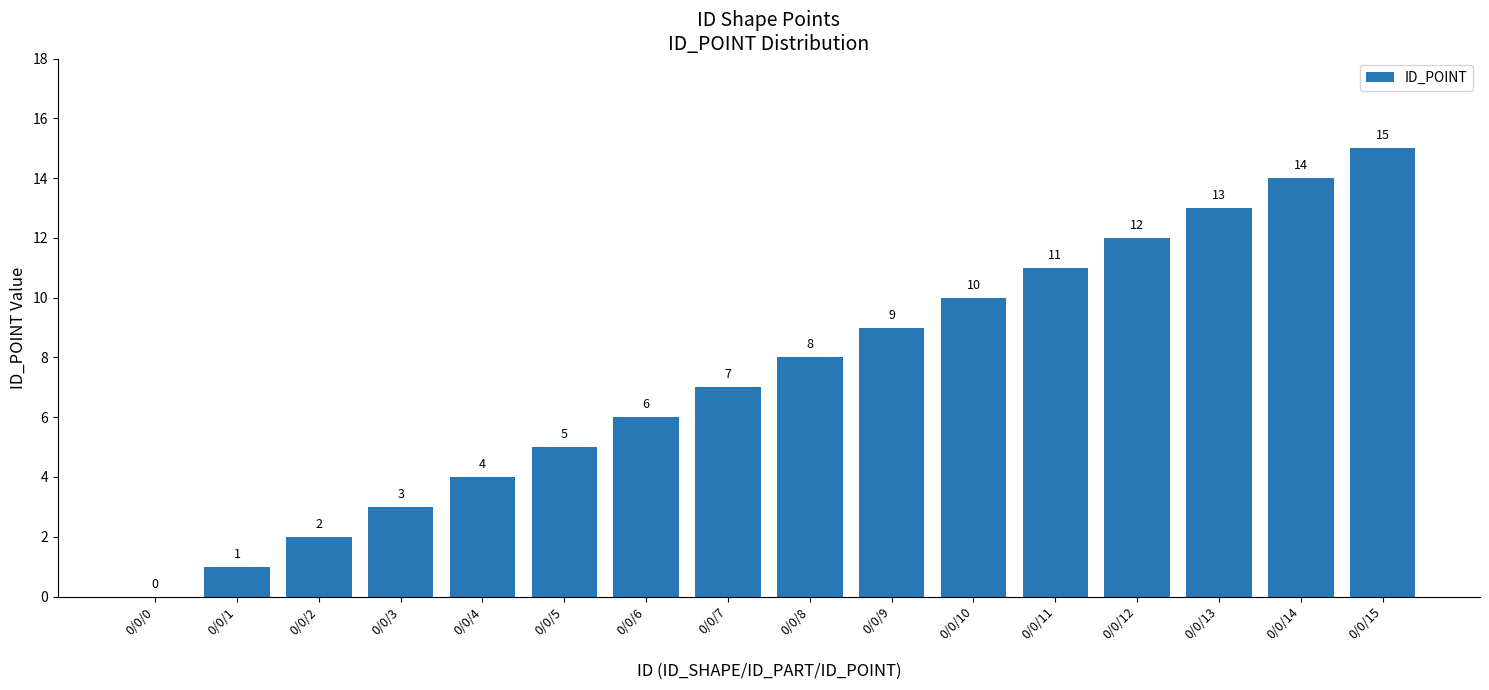

What is the average value?

8